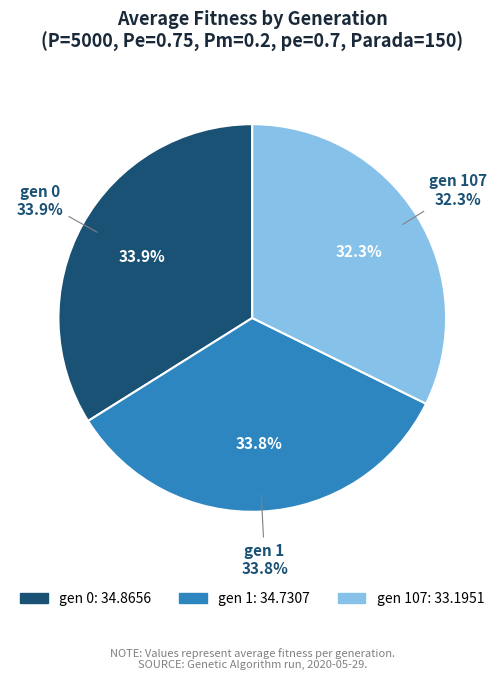

True or false: gen 107 accounts for 21% of the total.

False